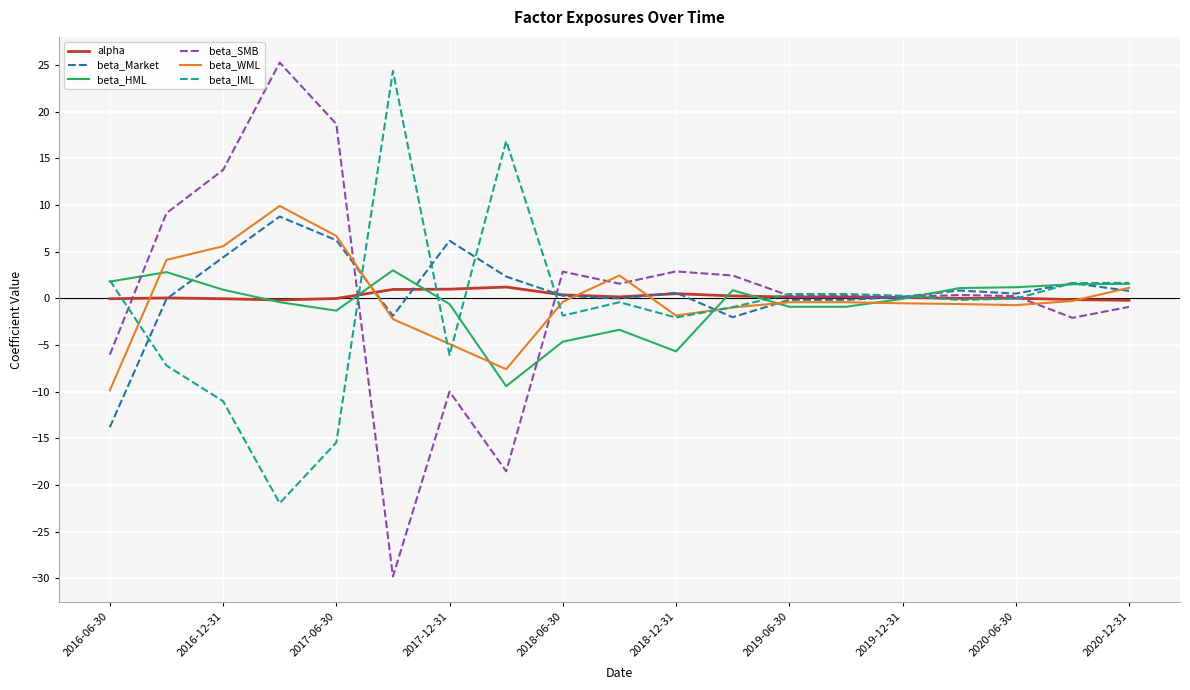

Does the chart have visible grid lines?

Yes